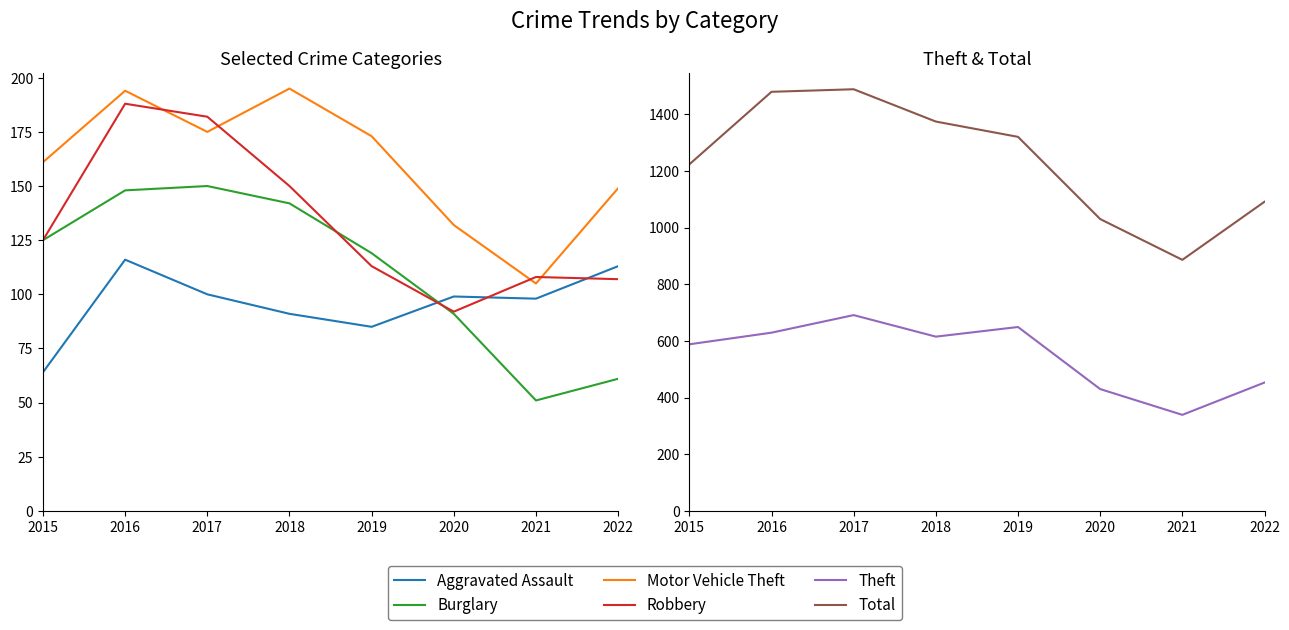

Is the value of Aggravated Assault at 2016 greater than the value of Robbery at 2017?

No